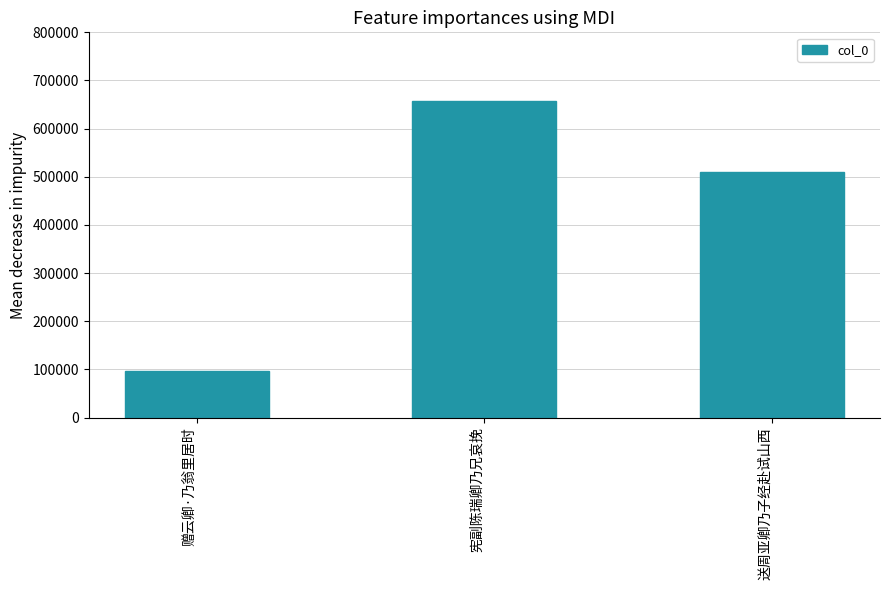

How many bars are there in total?

3